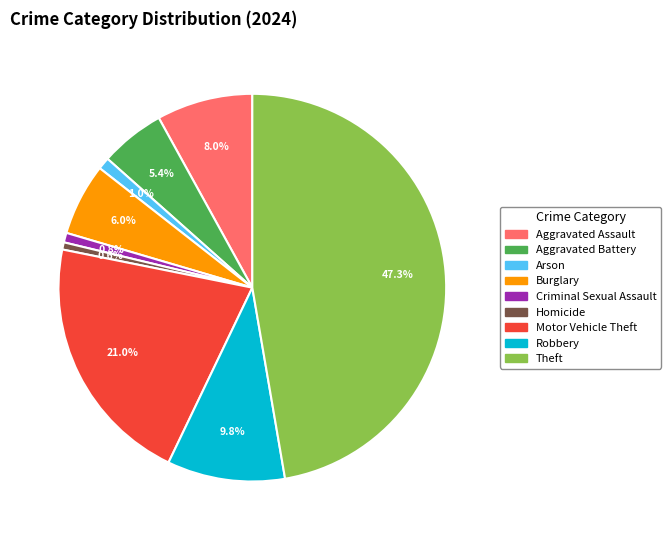

Do Aggravated Assault and Criminal Sexual Assault together represent more than half of the pie?

No